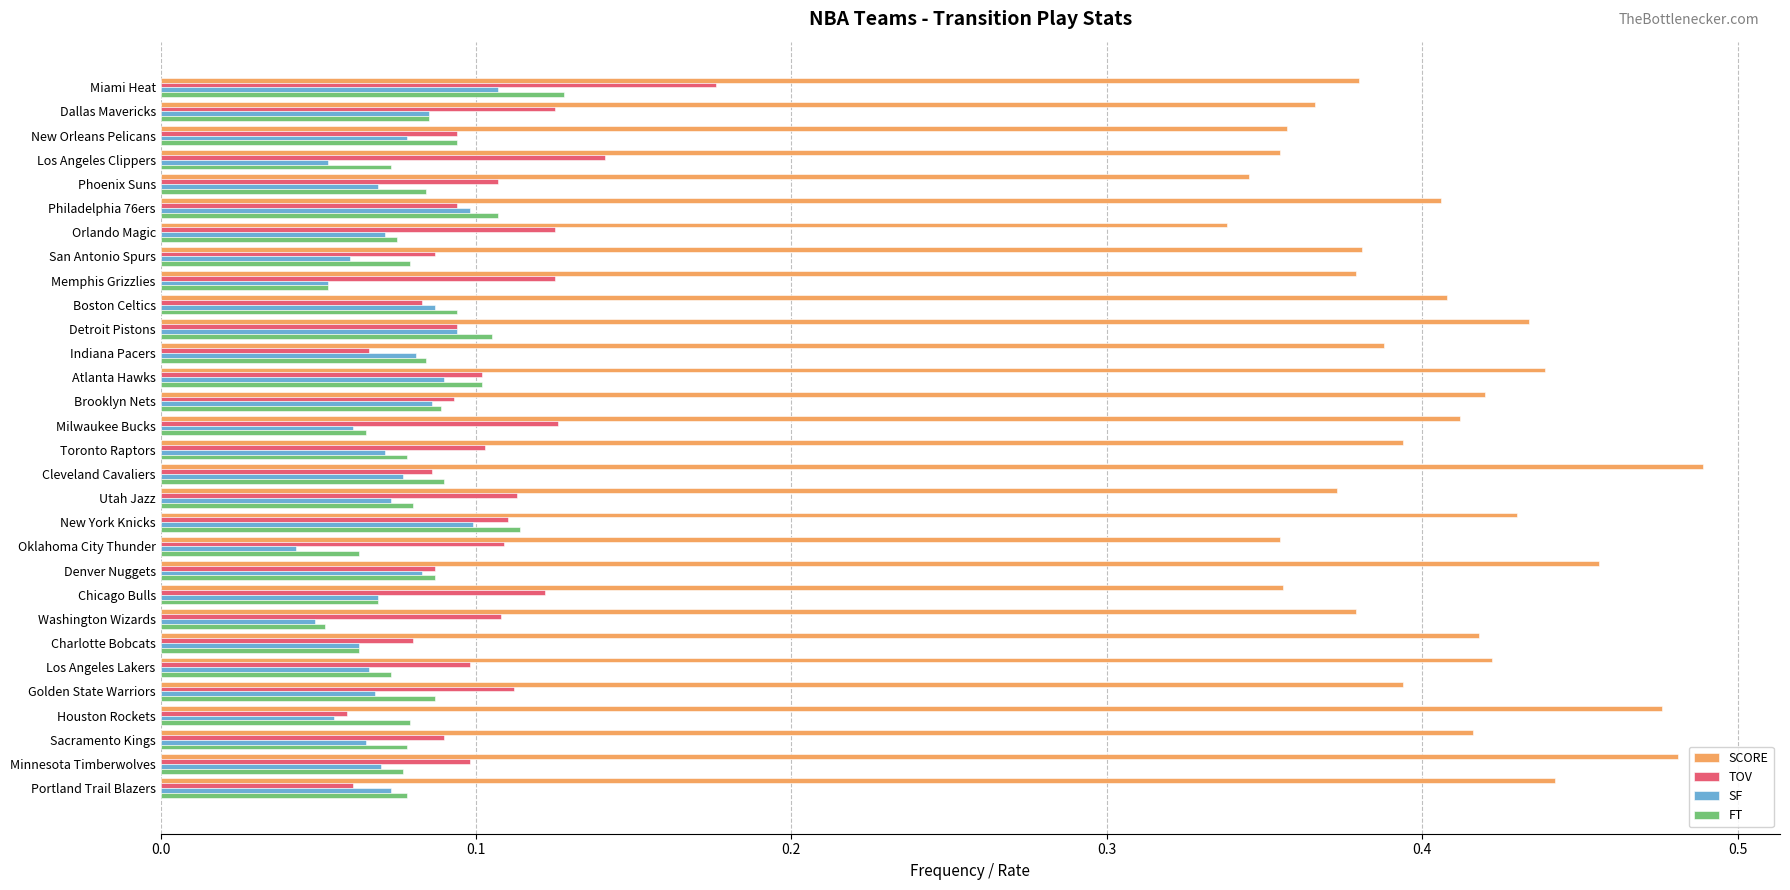

What is the sum of all TOV values?

3.1